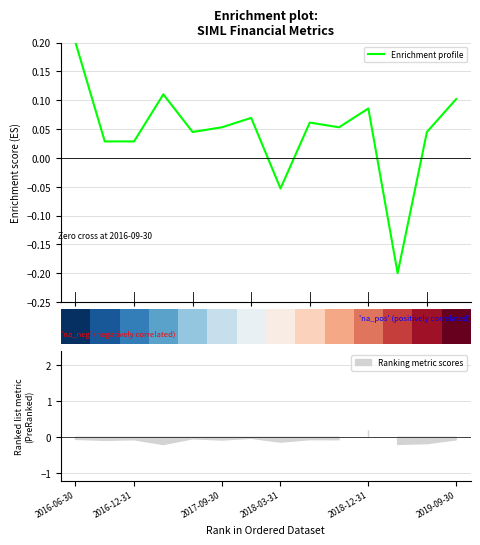

In Enrichment profile, how many points are higher than both neighbors (excluding endpoints)?

4